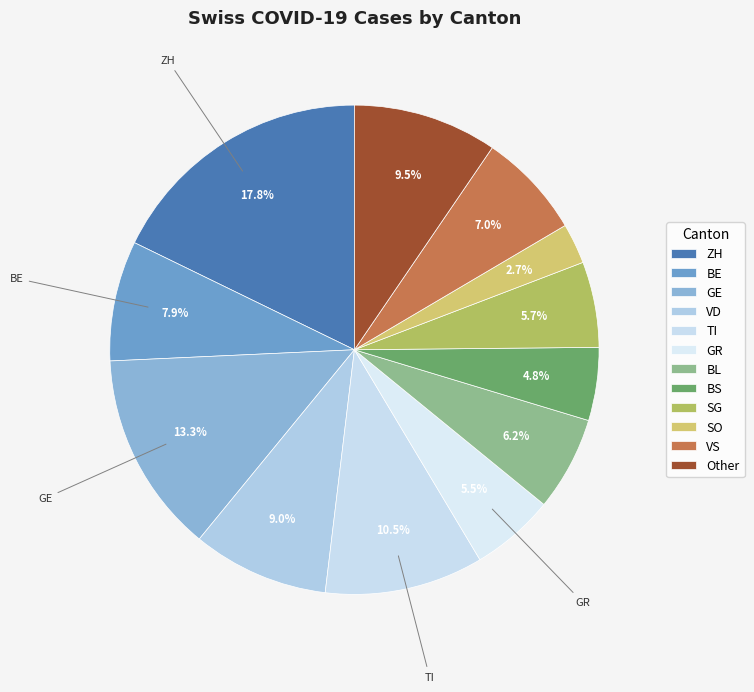

Is SO the majority of the pie?

No